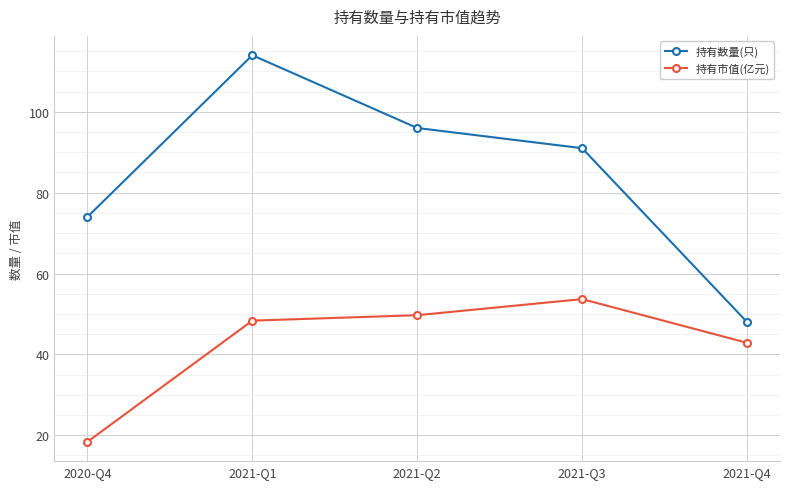

At which category does 持有数量(只) reach its first local peak?

2021-Q1